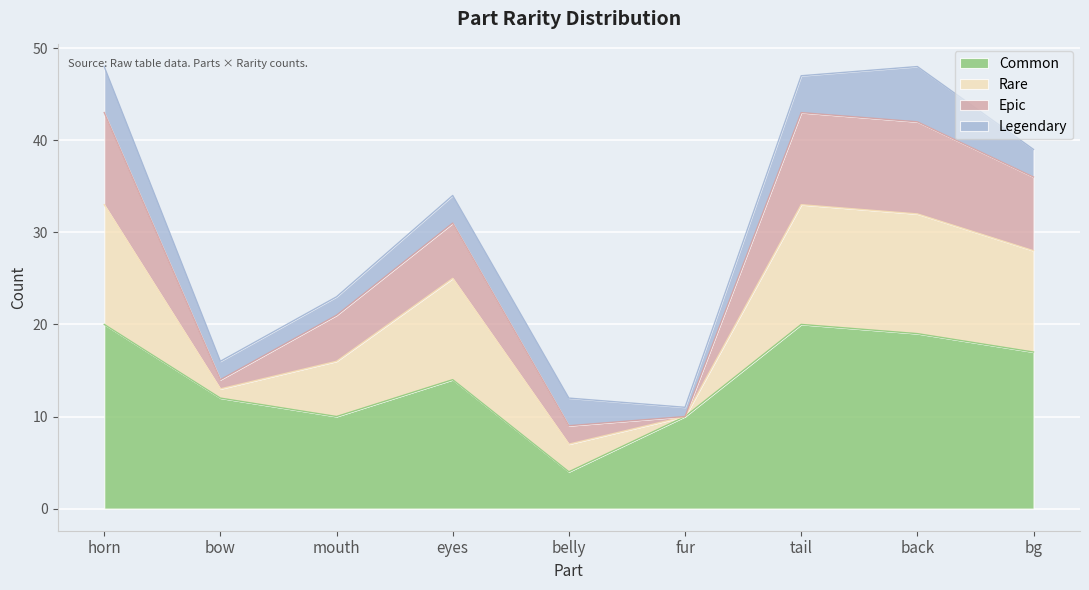

At which label does Common reach its minimum?

belly